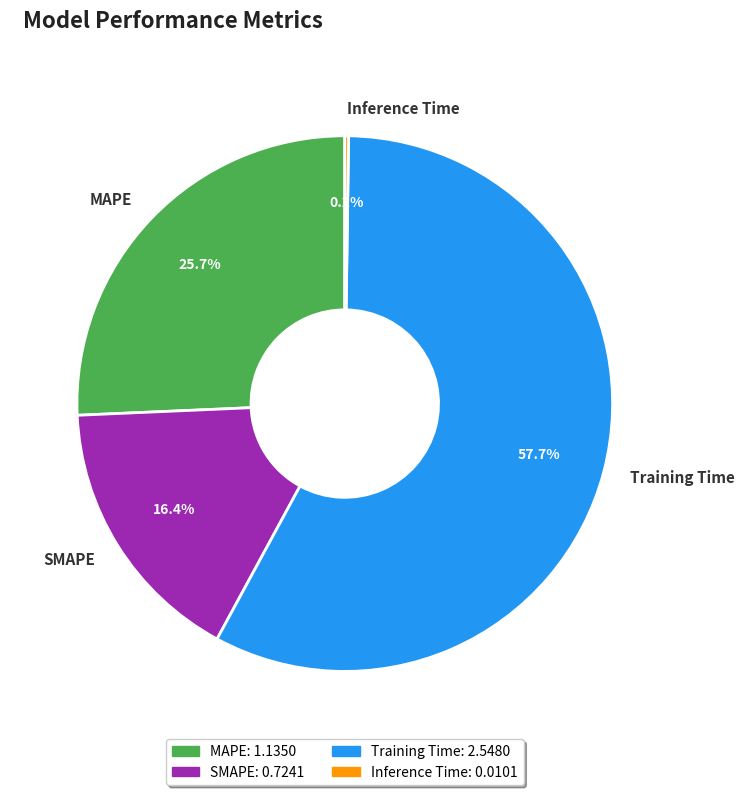

What is the total percentage of SMAPE and Training Time?

74.1%